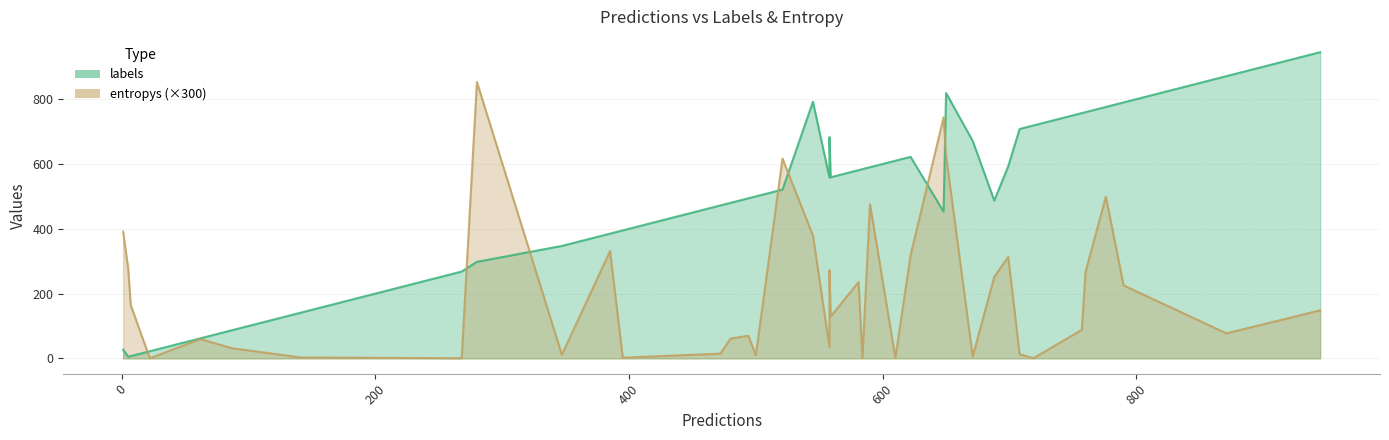

At 31, list the series in order from smallest to largest.

entropys, labels